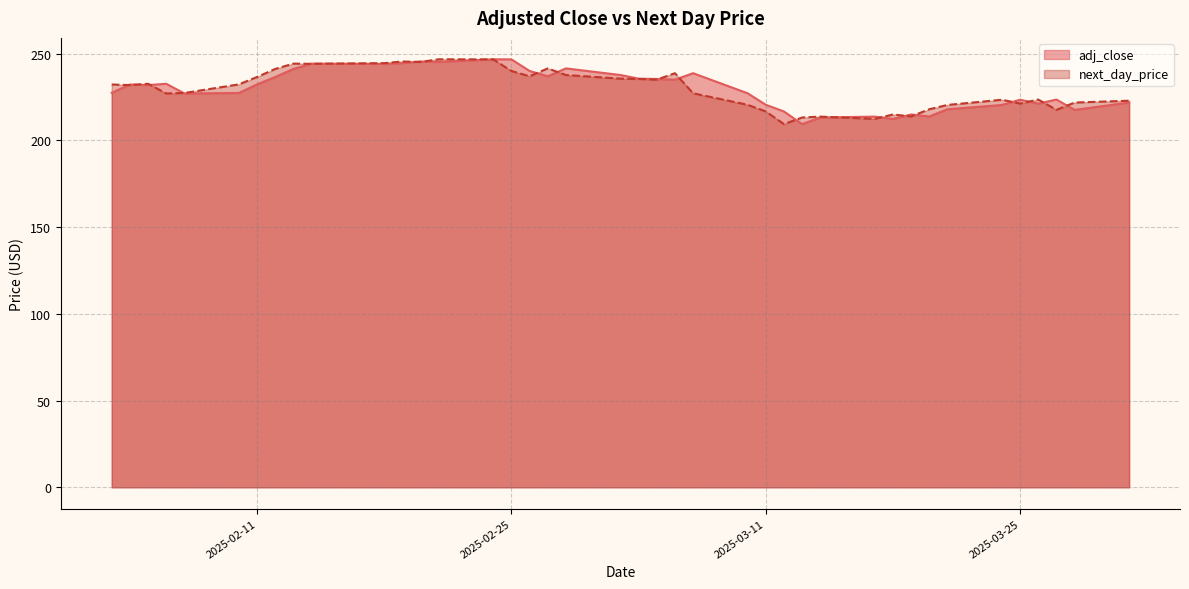

Where is adj_close nearest to the value 228?

2025-02-03